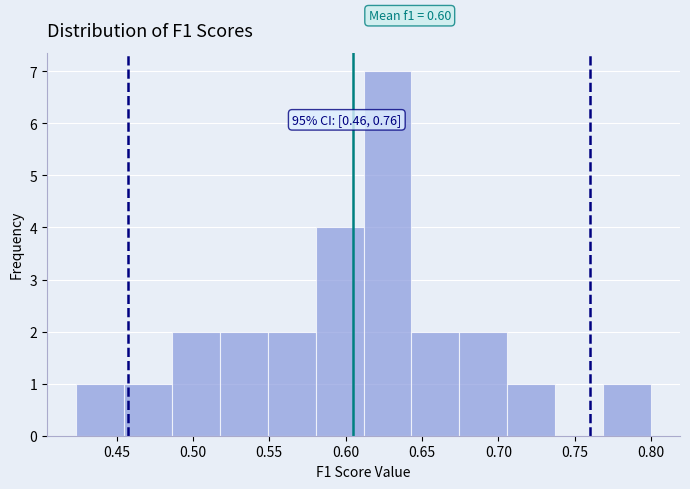

Which range on the x-axis has the tallest bar?

0.610 to 0.645